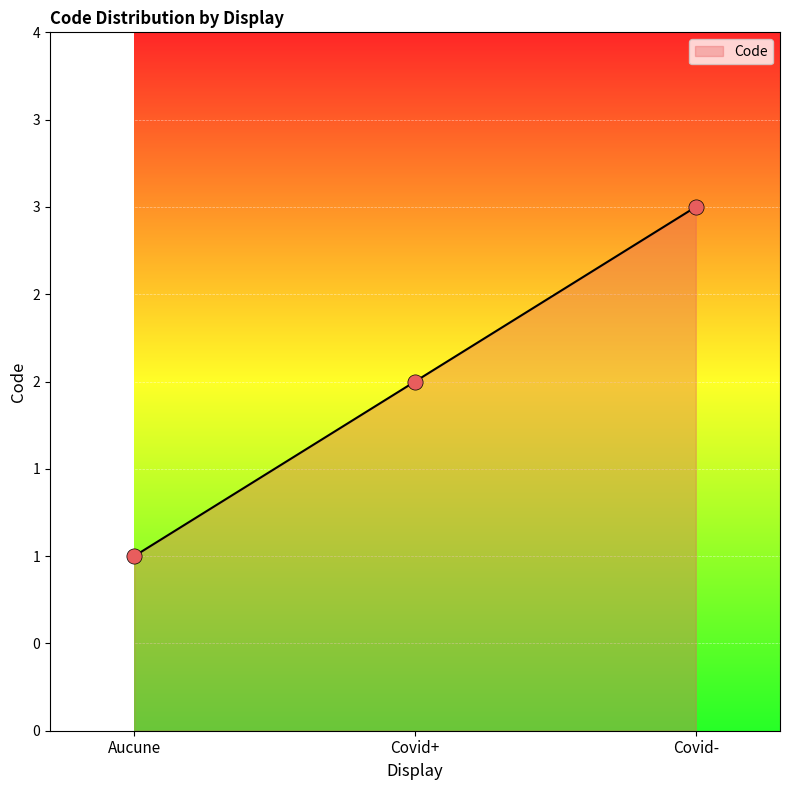

What is the ratio of the value at Aucune to the value at Covid-?

0.3